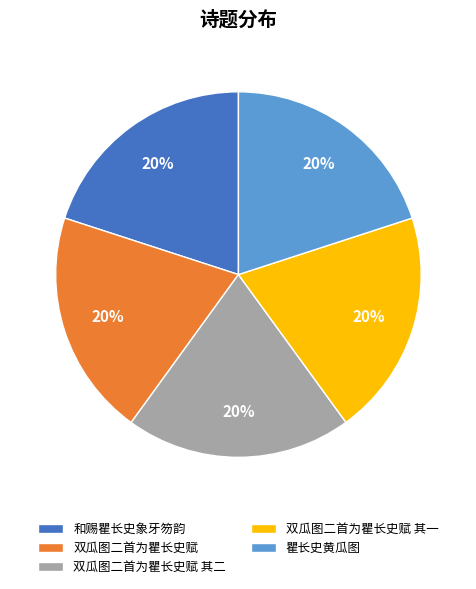

Is there a majority slice in this chart?

No